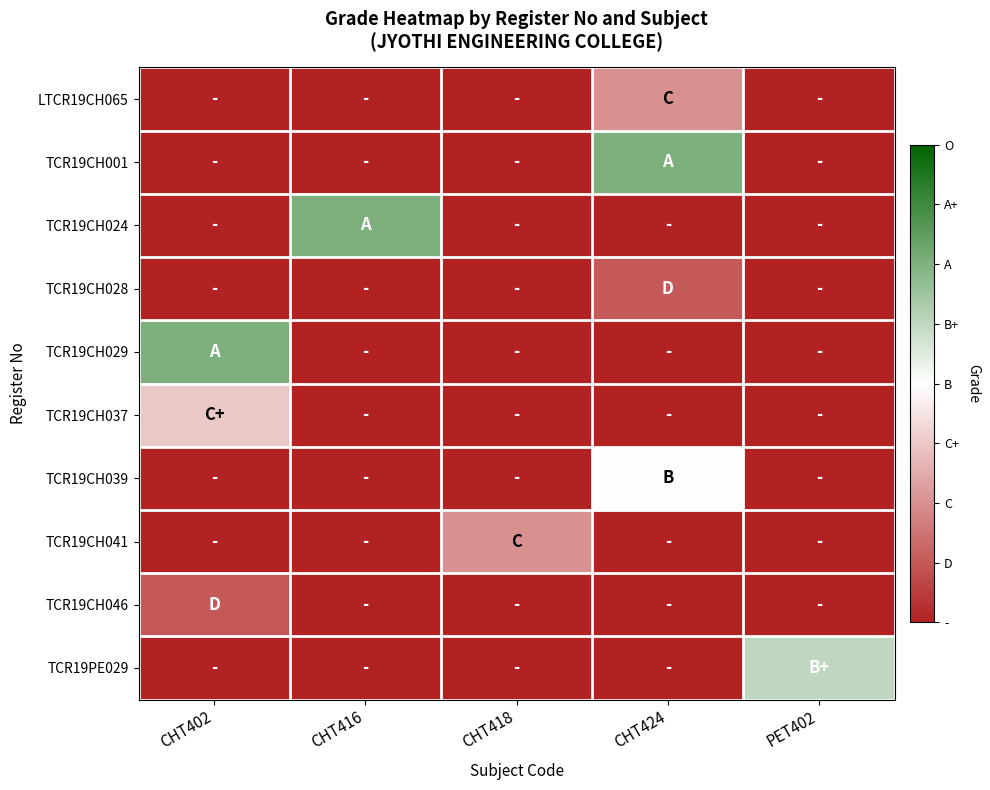

Reading left to right, extract all data points from this chart.

LTCR19CH065: CHT402=0	CHT416=0	CHT418=0	CHT424=2	PET402=0
TCR19CH001: CHT402=0	CHT416=0	CHT418=0	CHT424=6	PET402=0
TCR19CH024: CHT402=0	CHT416=6	CHT418=0	CHT424=0	PET402=0
TCR19CH028: CHT402=0	CHT416=0	CHT418=0	CHT424=1	PET402=0
TCR19CH029: CHT402=6	CHT416=0	CHT418=0	CHT424=0	PET402=0
TCR19CH037: CHT402=3	CHT416=0	CHT418=0	CHT424=0	PET402=0
TCR19CH039: CHT402=0	CHT416=0	CHT418=0	CHT424=4	PET402=0
TCR19CH041: CHT402=0	CHT416=0	CHT418=2	CHT424=0	PET402=0
TCR19CH046: CHT402=1	CHT416=0	CHT418=0	CHT424=0	PET402=0
TCR19PE029: CHT402=0	CHT416=0	CHT418=0	CHT424=0	PET402=5